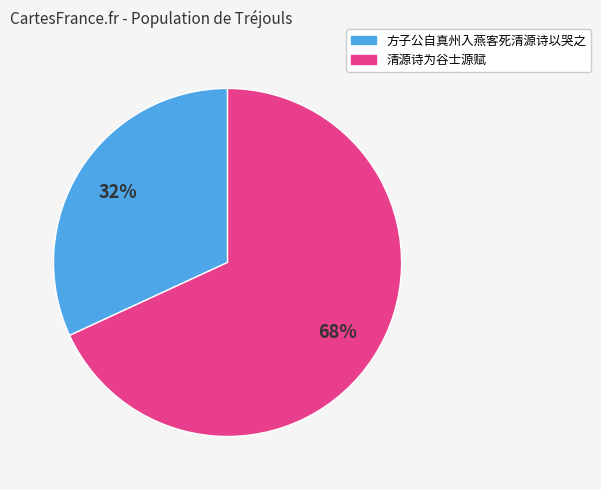

Between 清源诗为谷士源赋 and 方子公自真州入燕客死清源诗以哭之, which is larger?

清源诗为谷士源赋